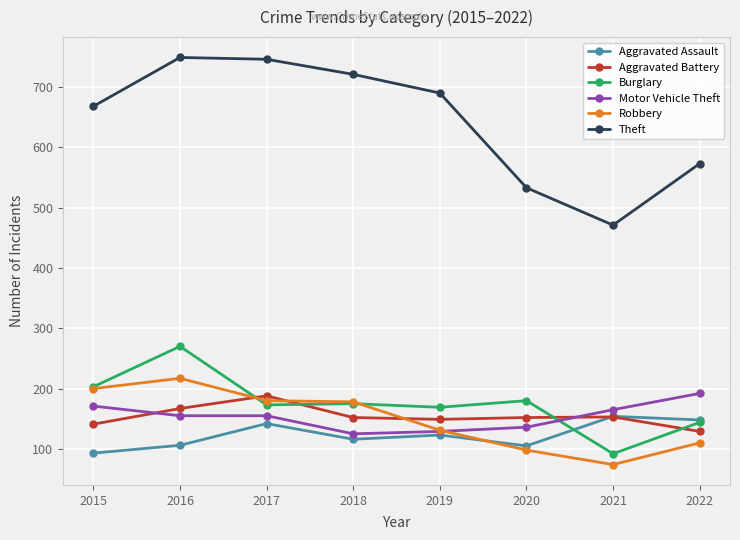

True or false: Aggravated Battery has more than 0 points higher than both neighbors.

True